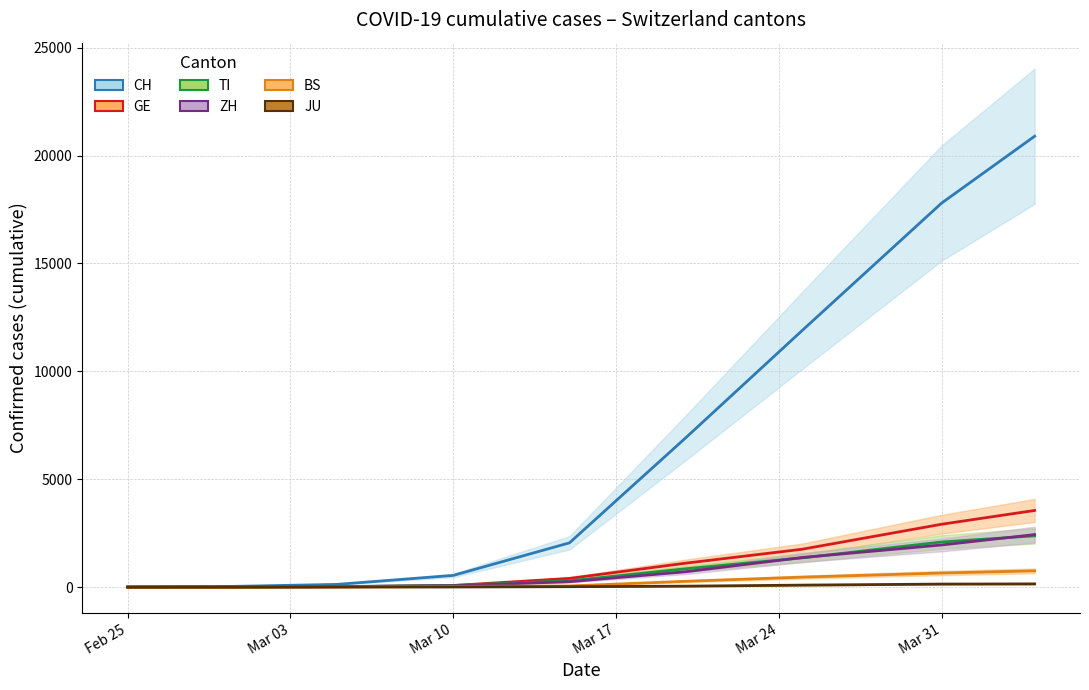

List the series in order of their peak value, lowest first.

JU, BS, TI, ZH, GE, CH